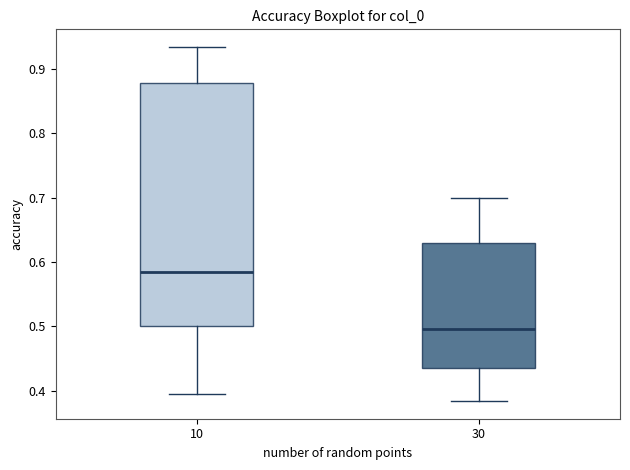

Which box's median line is the lowest?

30